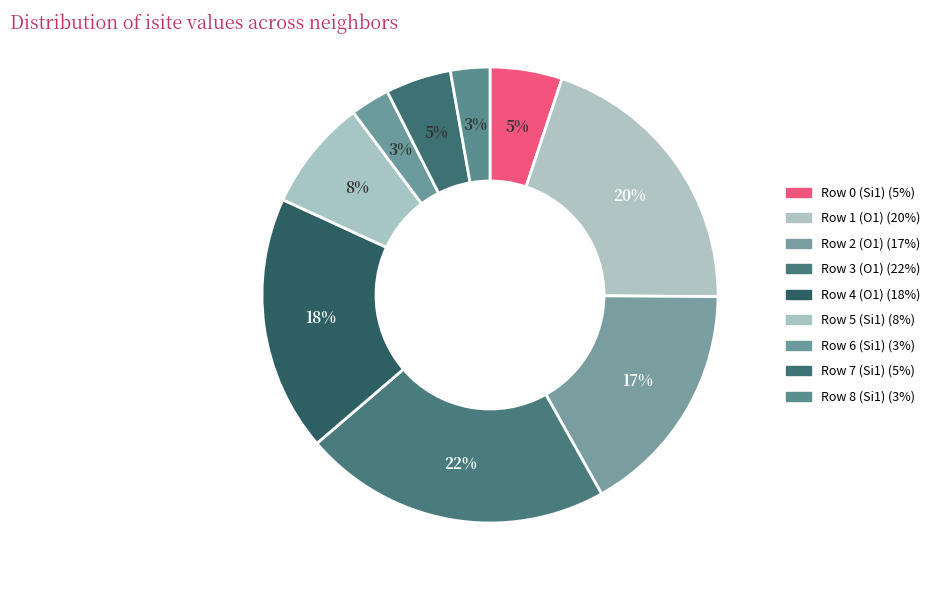

Count the number of slices in the pie.

9